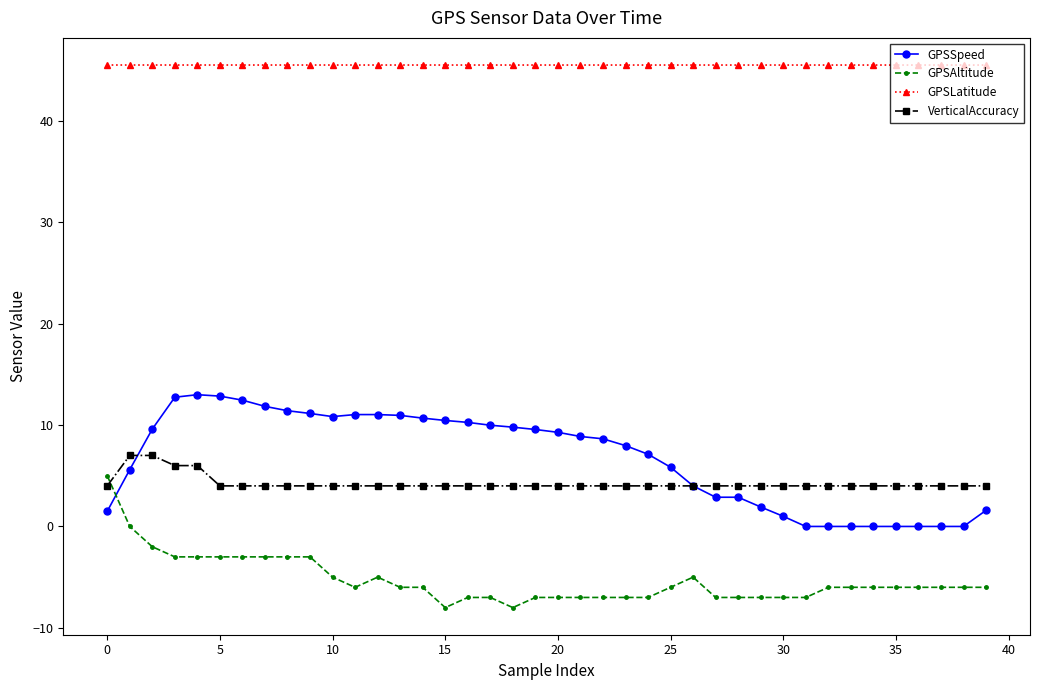

True or false: GPSAltitude and GPSLatitude intersect in this chart.

False